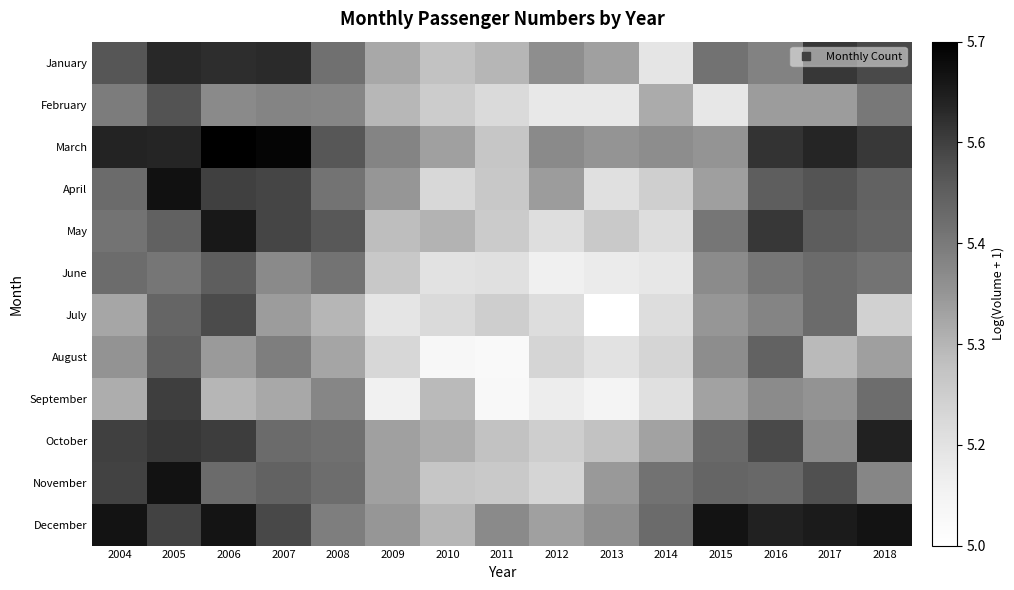

Which category has the highest value across all series?

2006